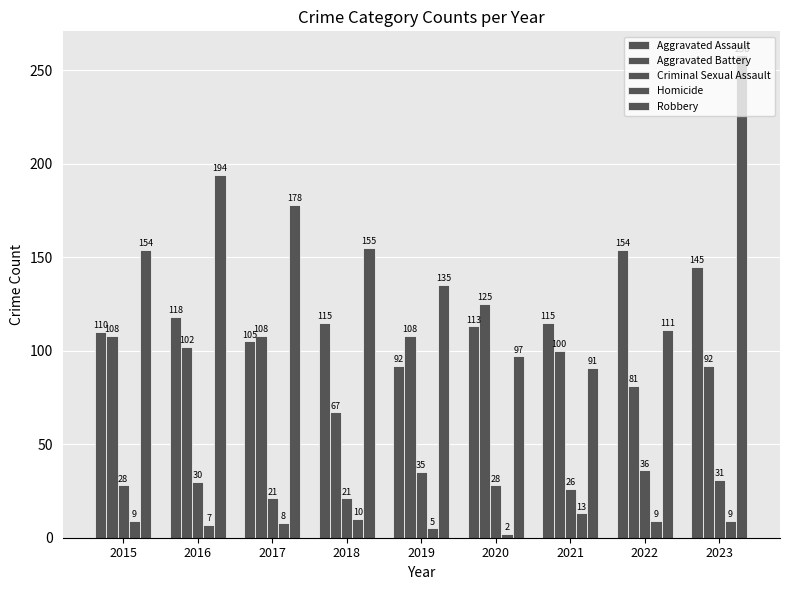

Reading right to left, transcribe all the data shown in this chart.

Aggravated Assault: 145	154	115	113	92	115	105	118	110
Aggravated Battery: 92	81	100	125	108	67	108	102	108
Criminal Sexual Assault: 31	36	26	28	35	21	21	30	28
Homicide: 9	9	13	2	5	10	8	7	9
Robbery: 258	111	91	97	135	155	178	194	154